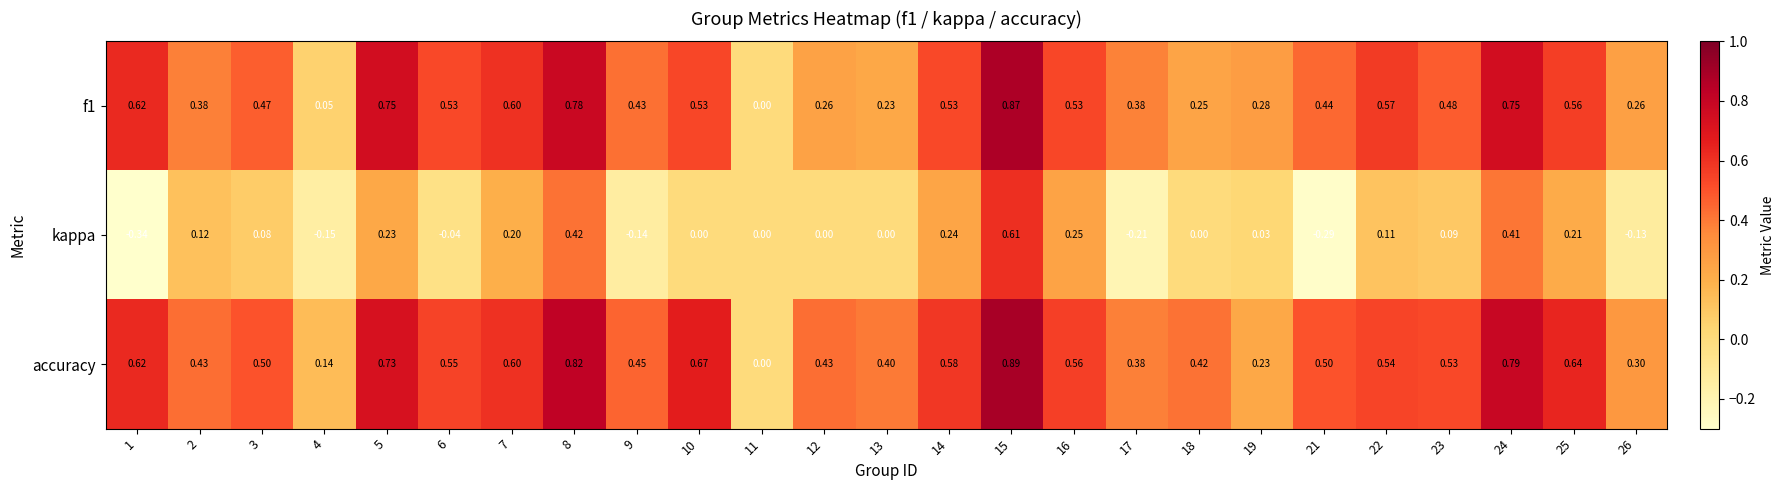

How many series are shown in this chart?

3